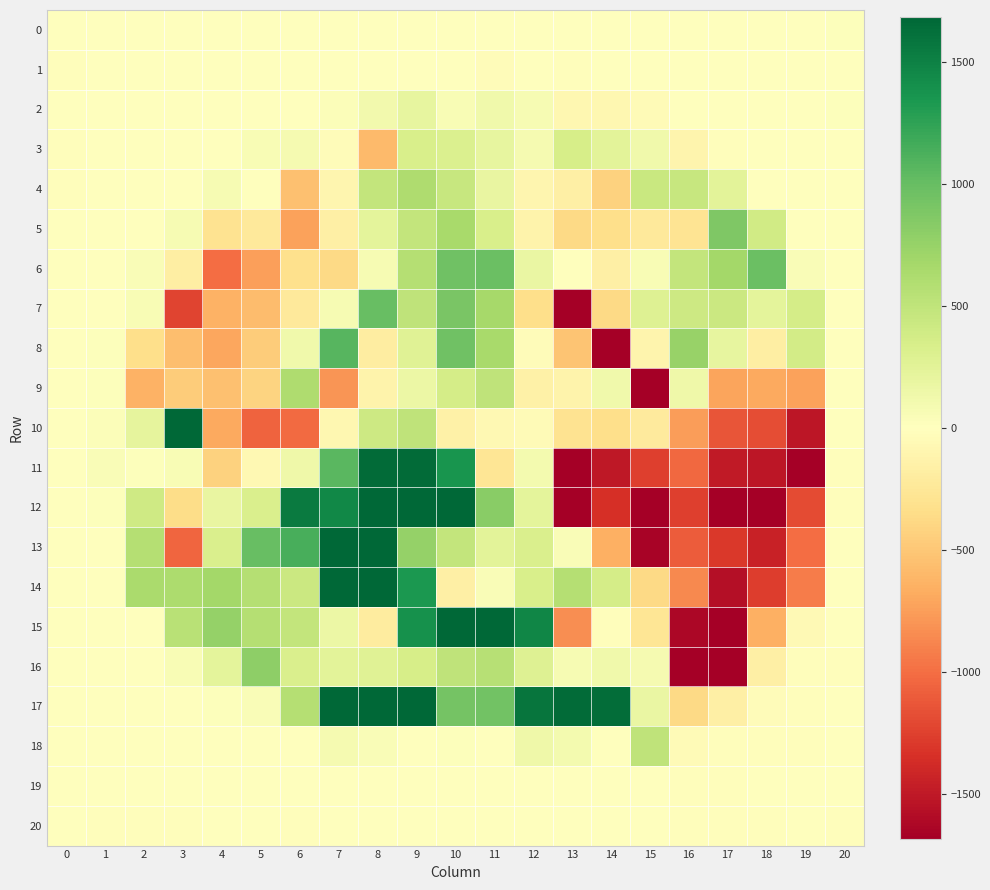

What is the difference between the highest and lowest values at 5?

2056.3